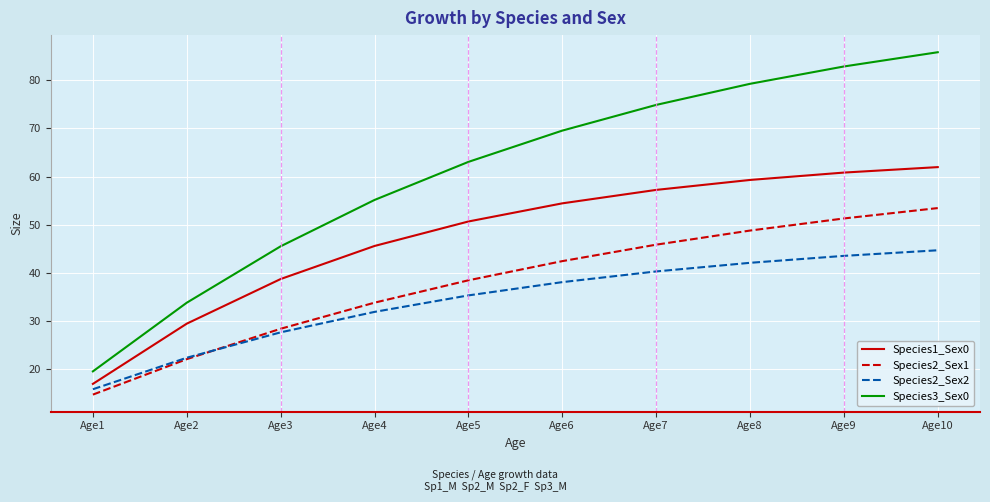

What are all the series names shown in the legend?

Species1_Sex0, Species2_Sex1, Species2_Sex2, Species3_Sex0